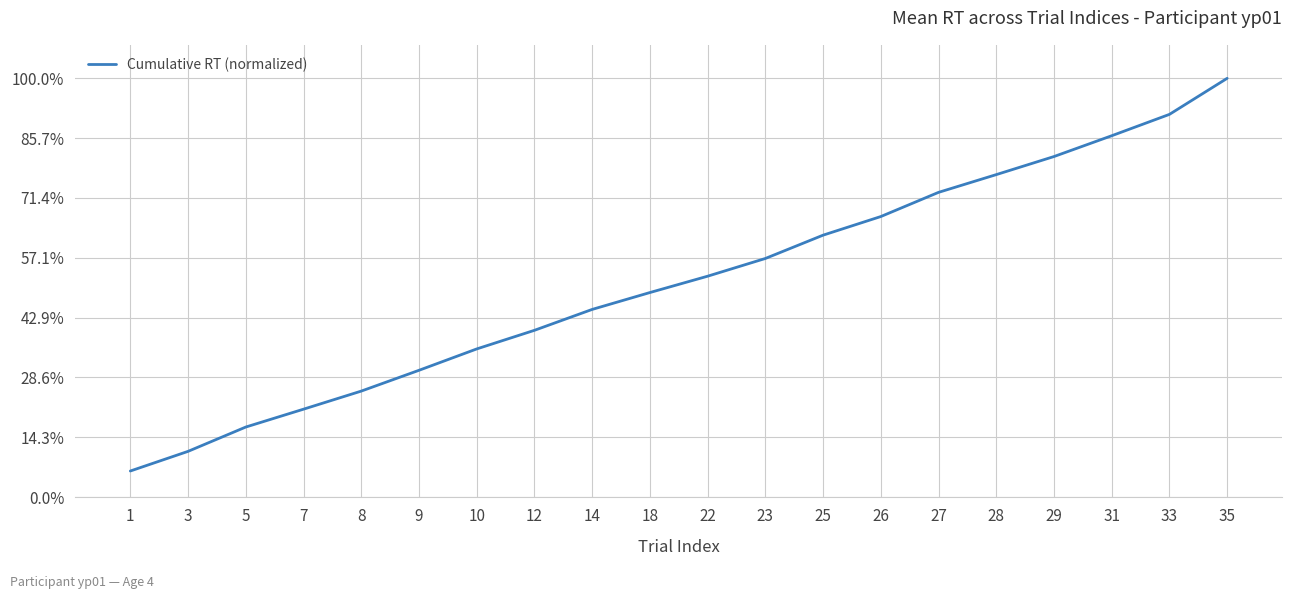

Does the chart have visible grid lines?

Yes